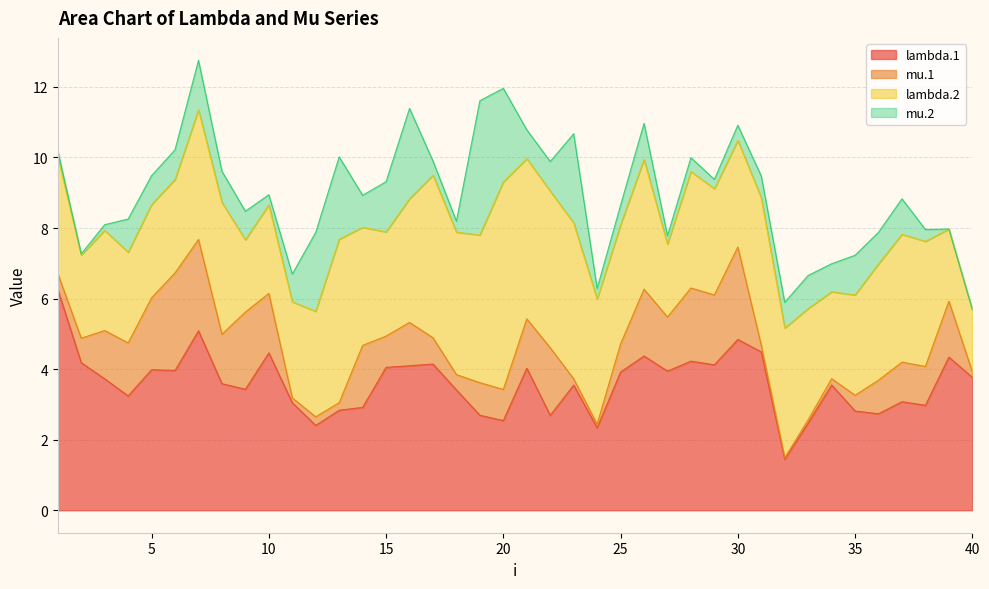

Which series has the largest total across all categories?

lambda.1